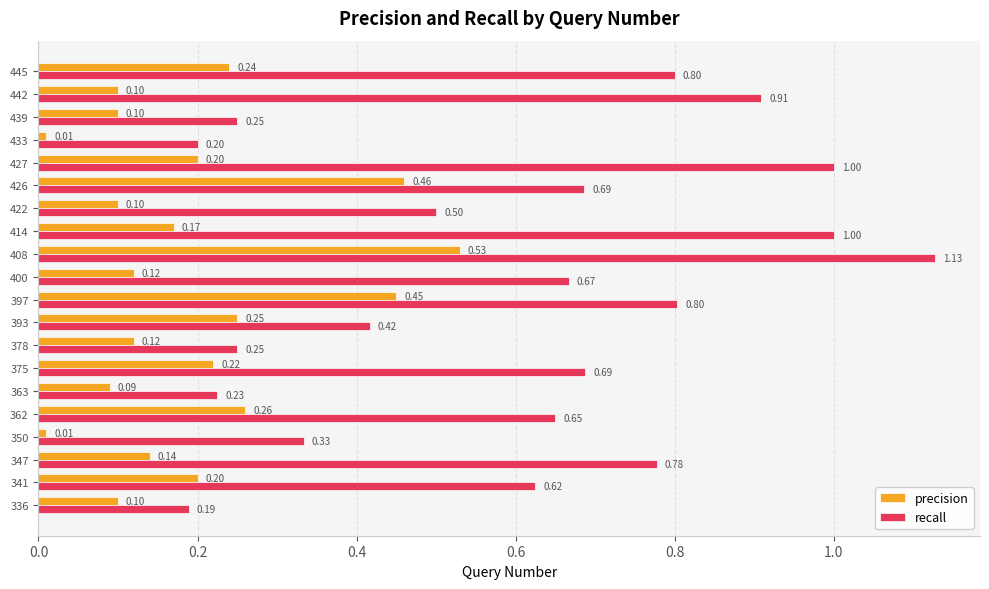

At how many categories does at least one series exceed 0?

20